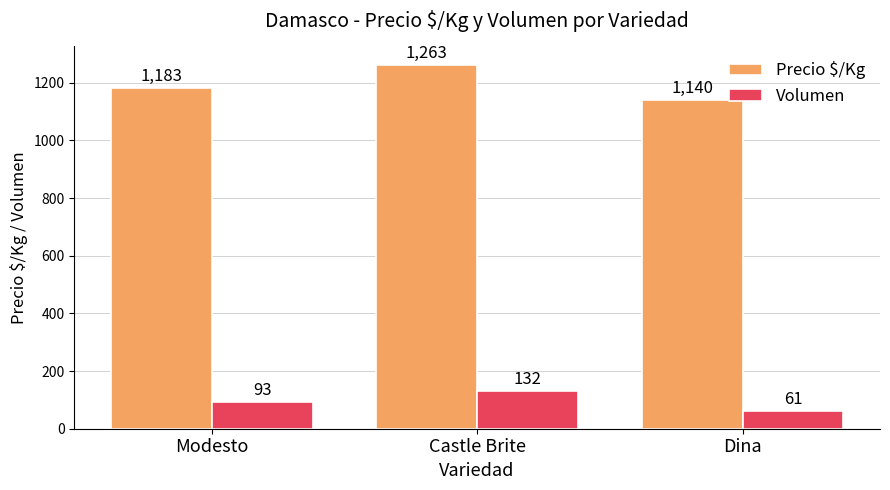

At which category is the sum across all series the highest?

Castle Brite